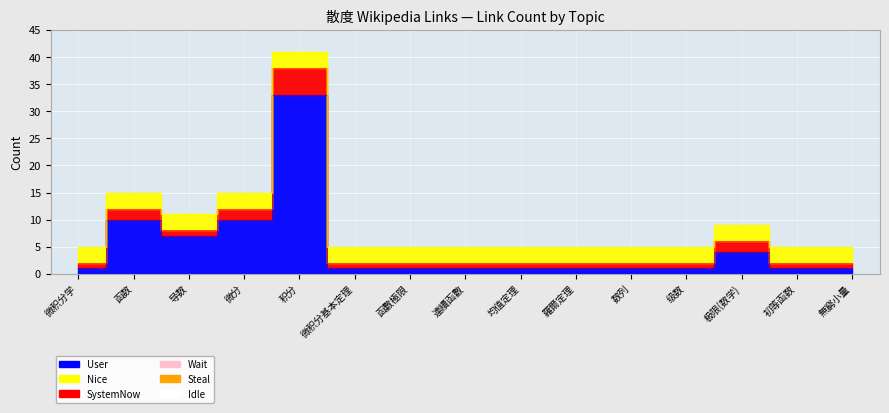

What is the minimum value for Wait?

3